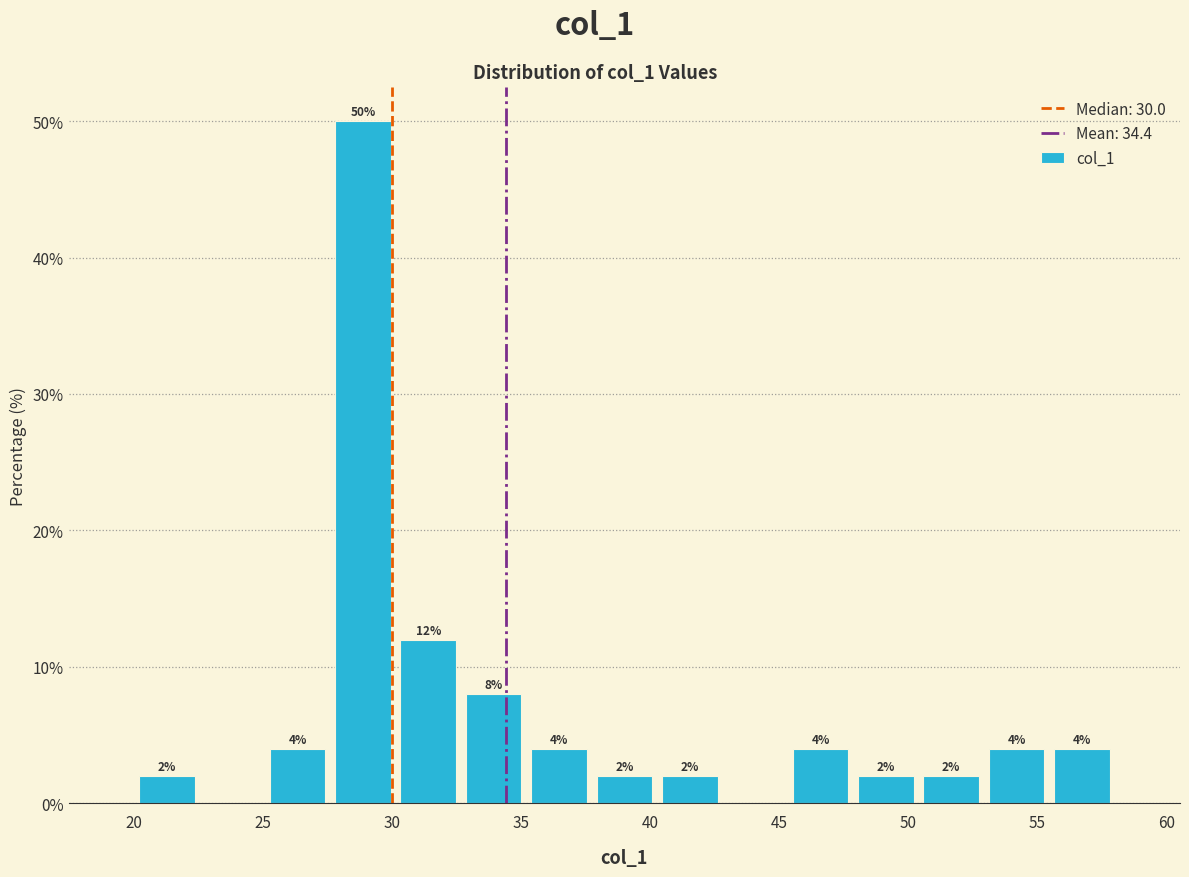

Over which range of the x-axis is the bar tallest?

27.5 to 30.0